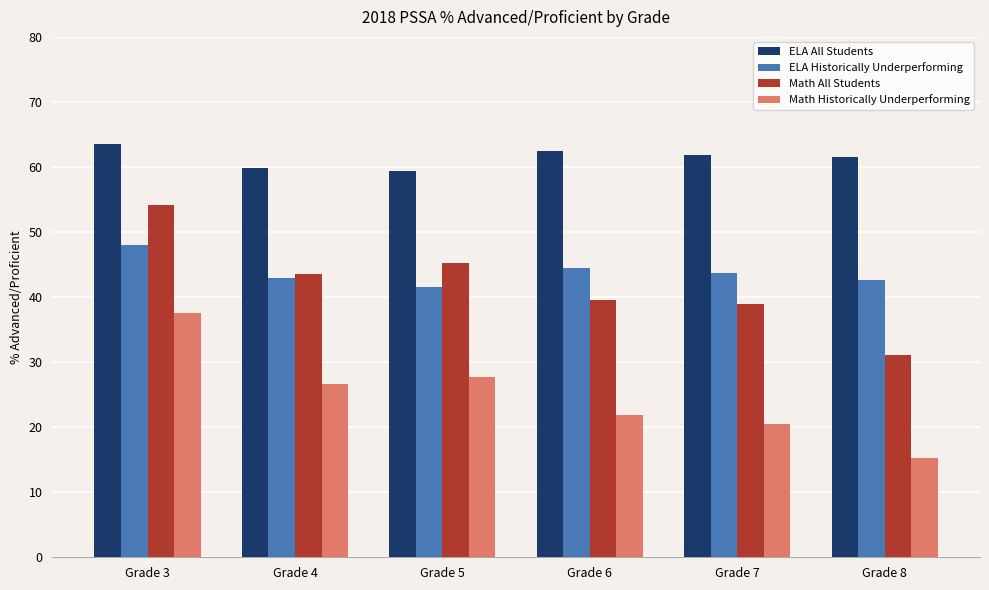

Which series has the largest total across all categories?

ELA All Students